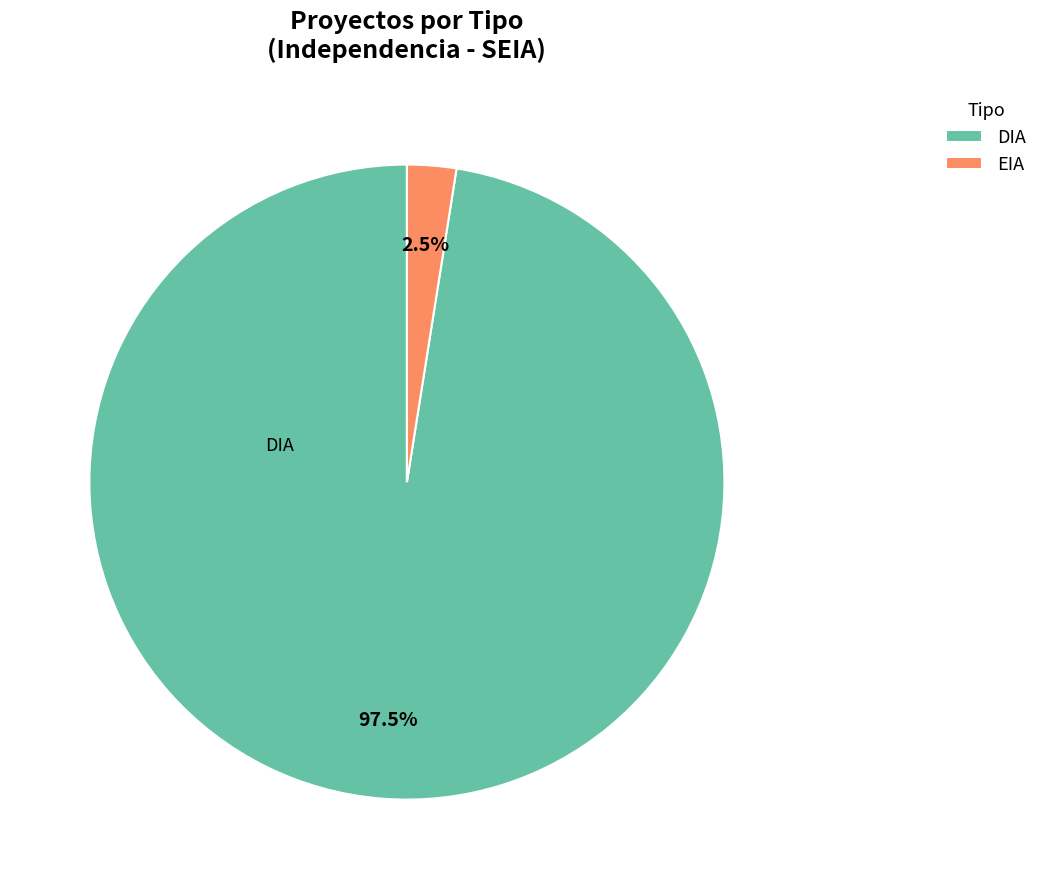

To the nearest percent, what is the difference between the largest and smallest slice percentages?

95%